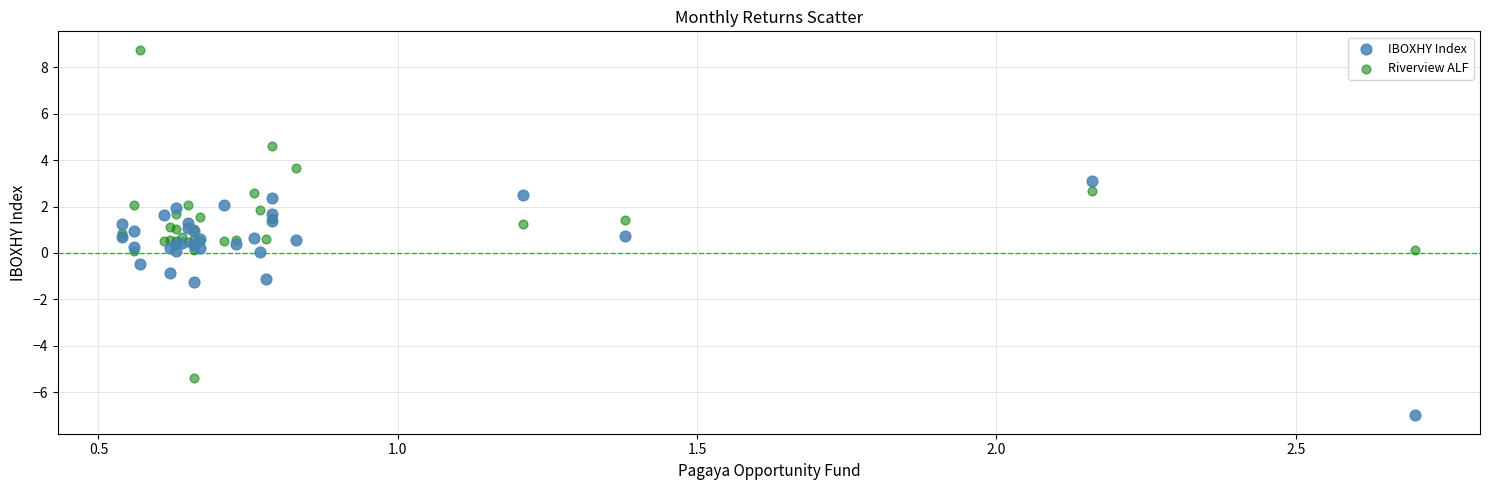

What is the X range (max minus min) for the scatter plot?

2.2